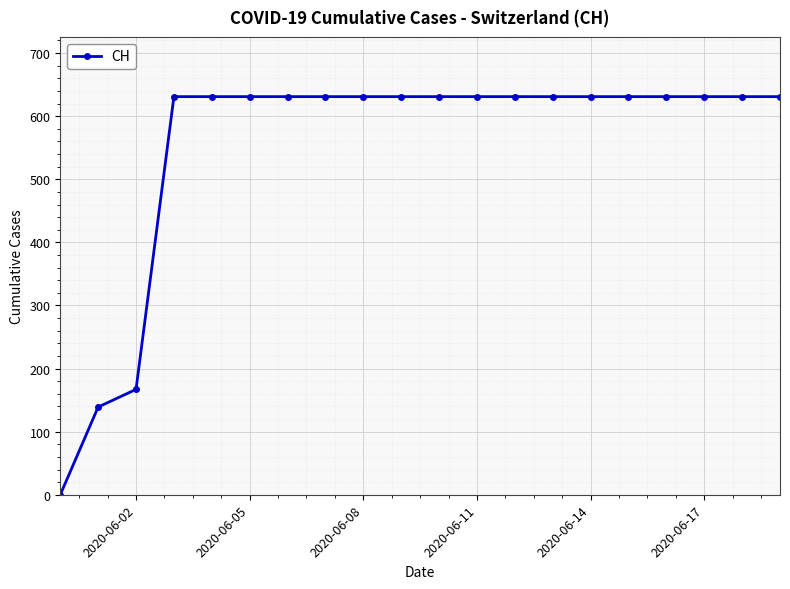

What is the difference between the second highest and minimum values?

631